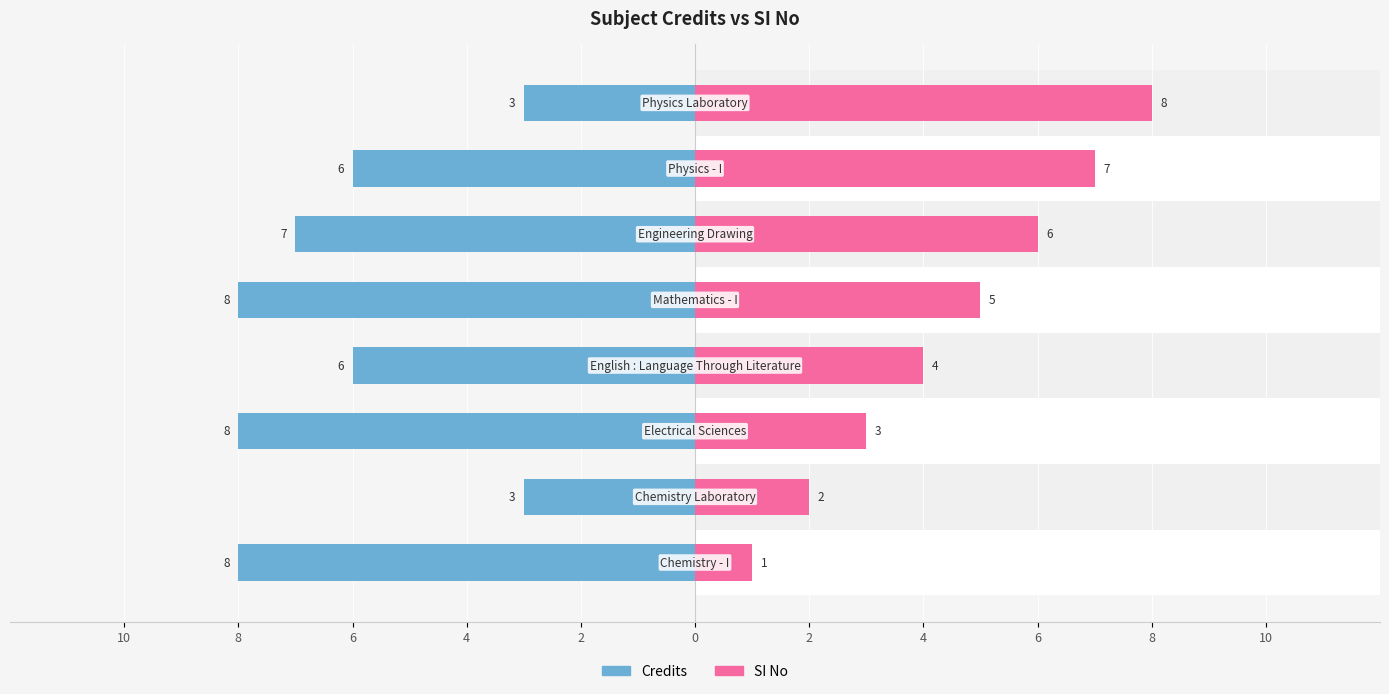

What is the minimum value for SI No?

1